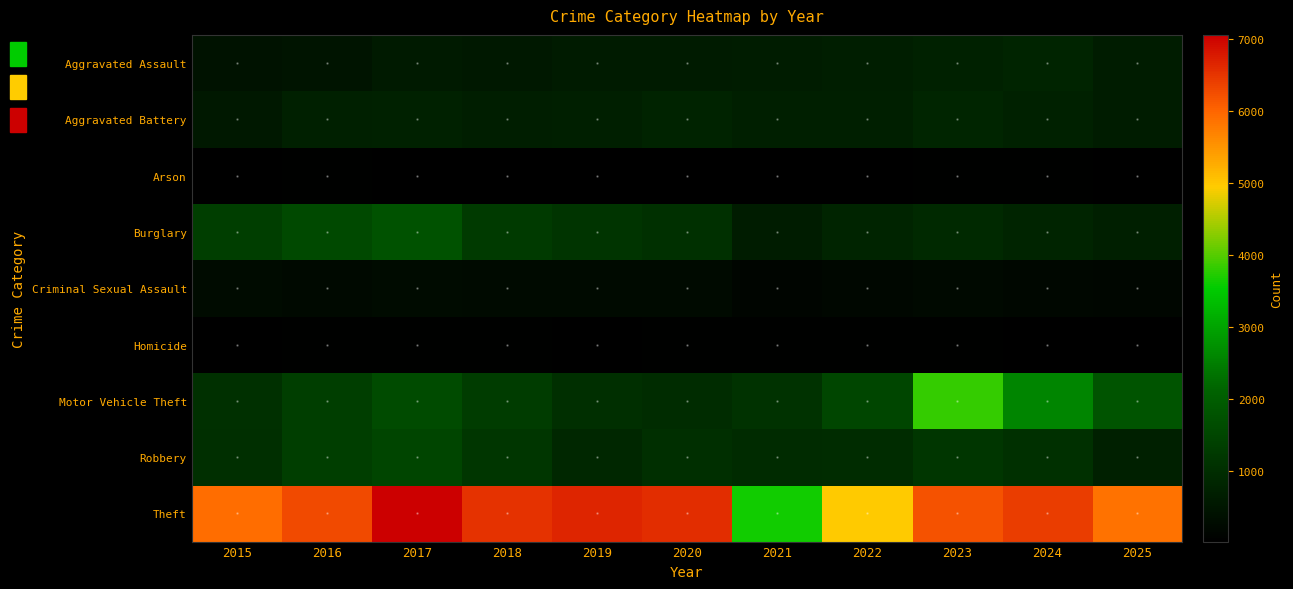

Which series has the widest spread of values?

Theft